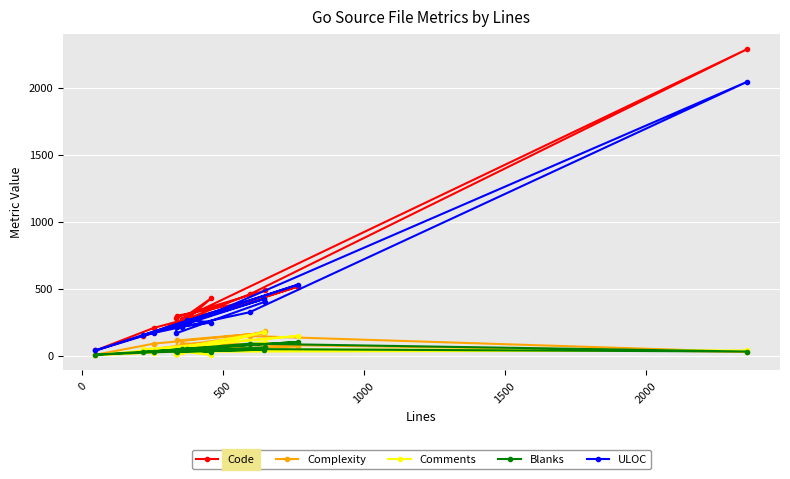

True or false: Code has more than 2 points higher than both neighbors.

True